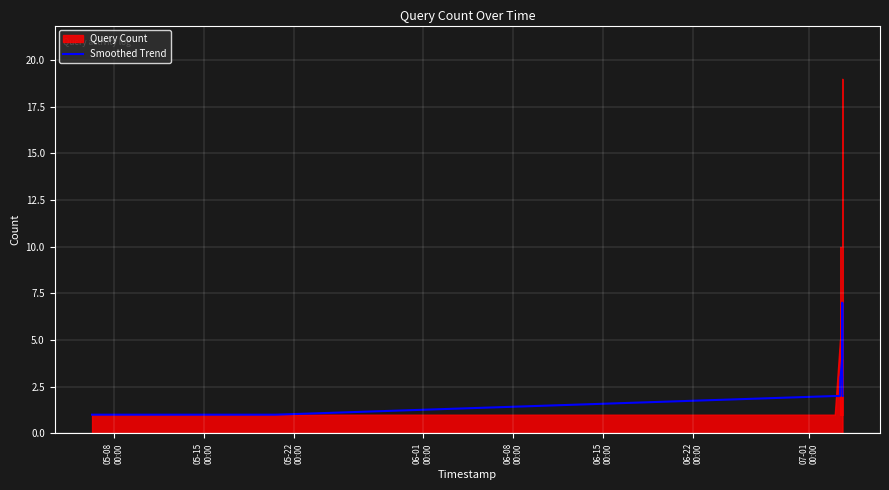

What is the maximum value for Smoothed Trend?

7